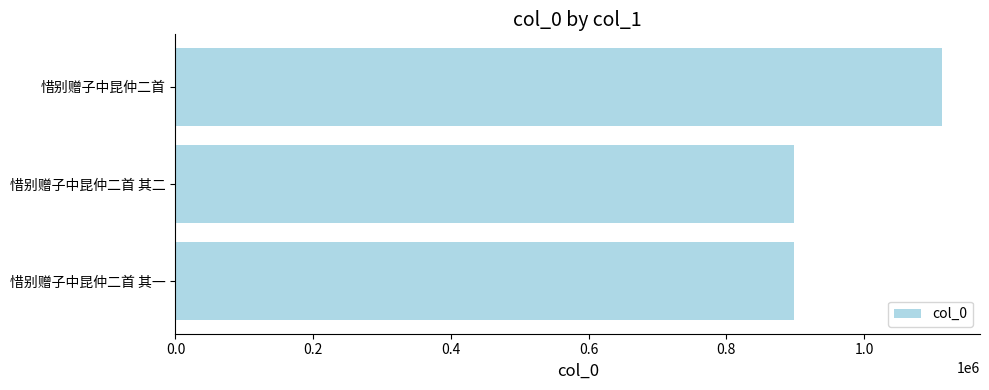

True or false: the data shows 1529905 at 惜别赠子中昆仲二首 其一.

False